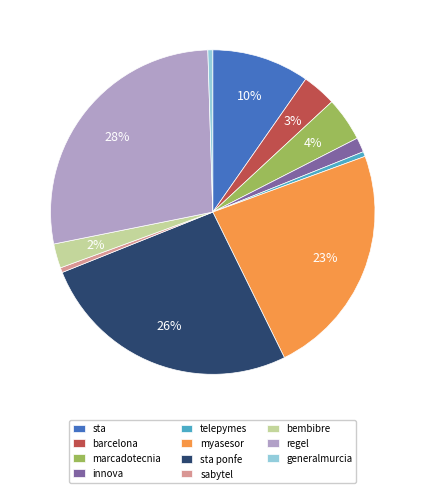

Do sabytel and generalmurcia together represent more than half of the pie?

No